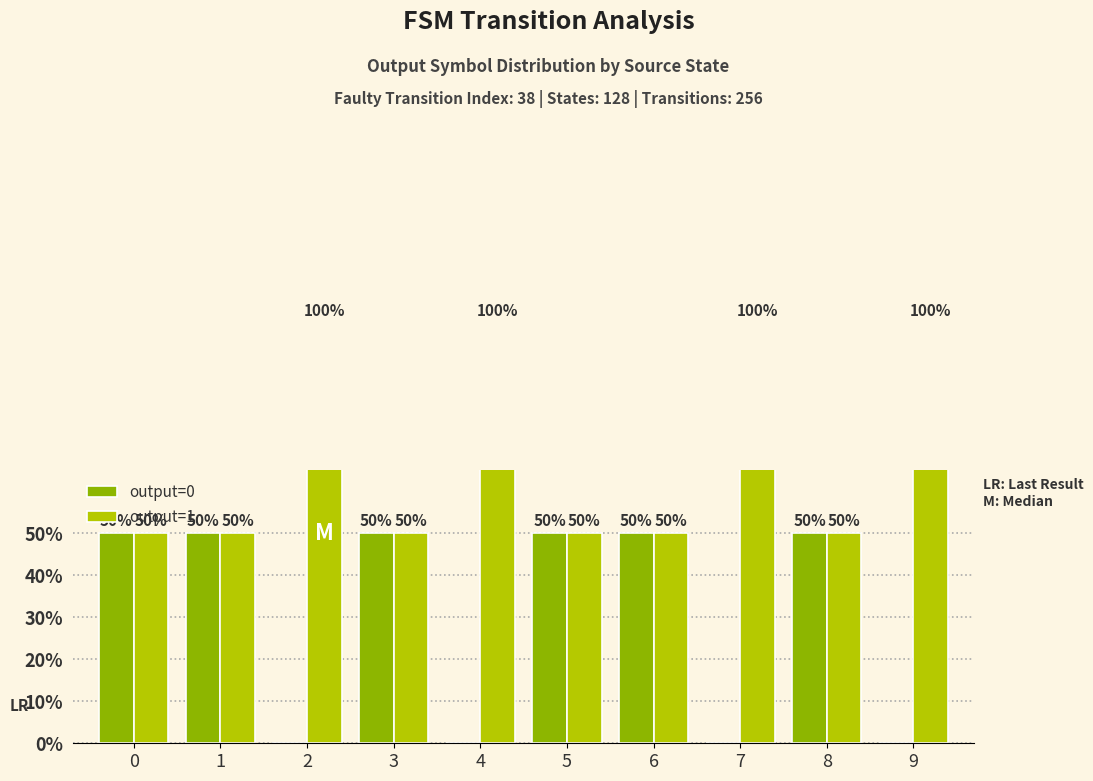

Rank the series at 1 from lowest to highest value.

output=0, output=1